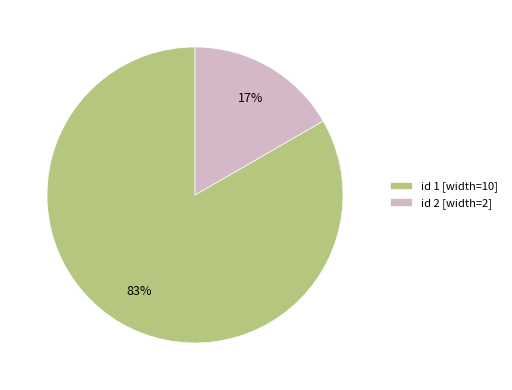

The id 2 [width=2] slice represents 17% of the pie. True or false?

True